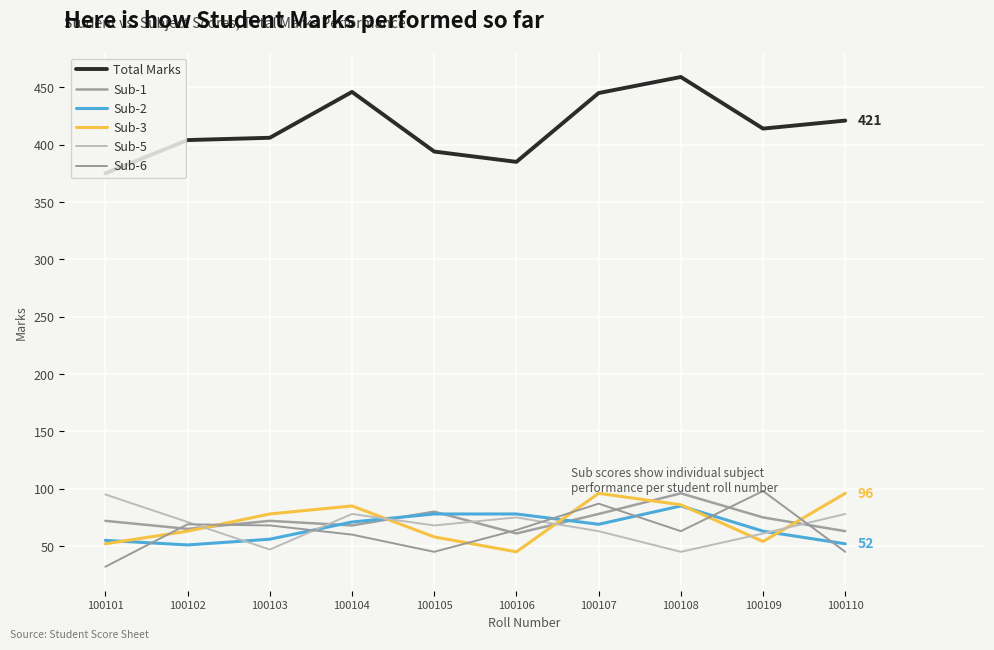

Does the chart have visible grid lines?

Yes